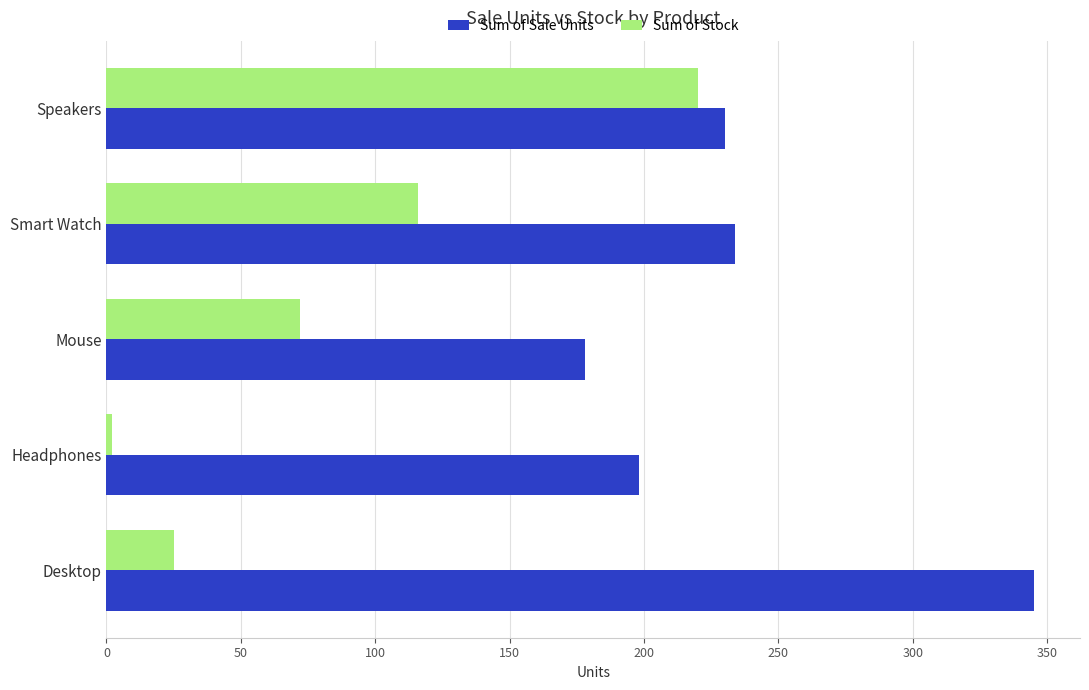

True or false: Sum of Sale Units has a value of 198 at Headphones.

True